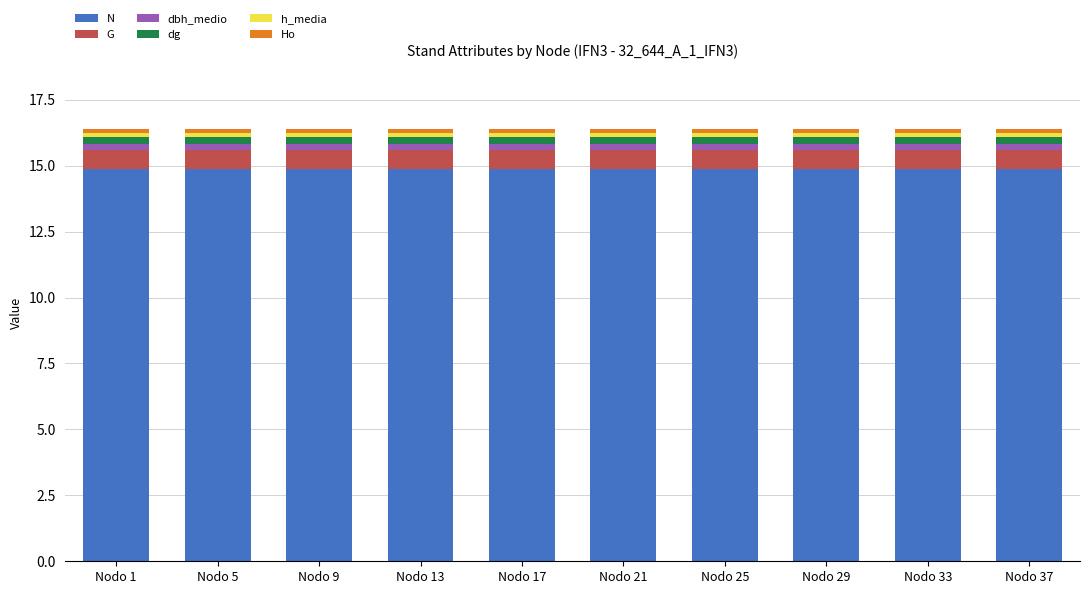

What is the sum of all N values?

148.9